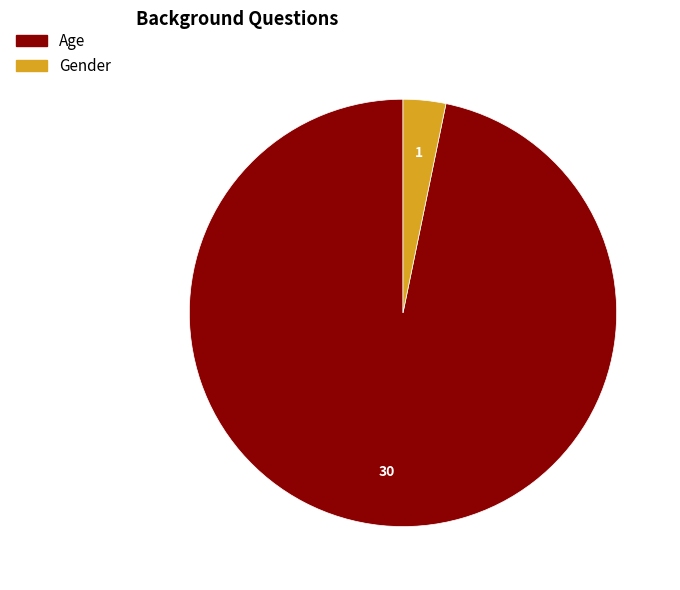

True or false: Gender accounts for 9% of the total.

False